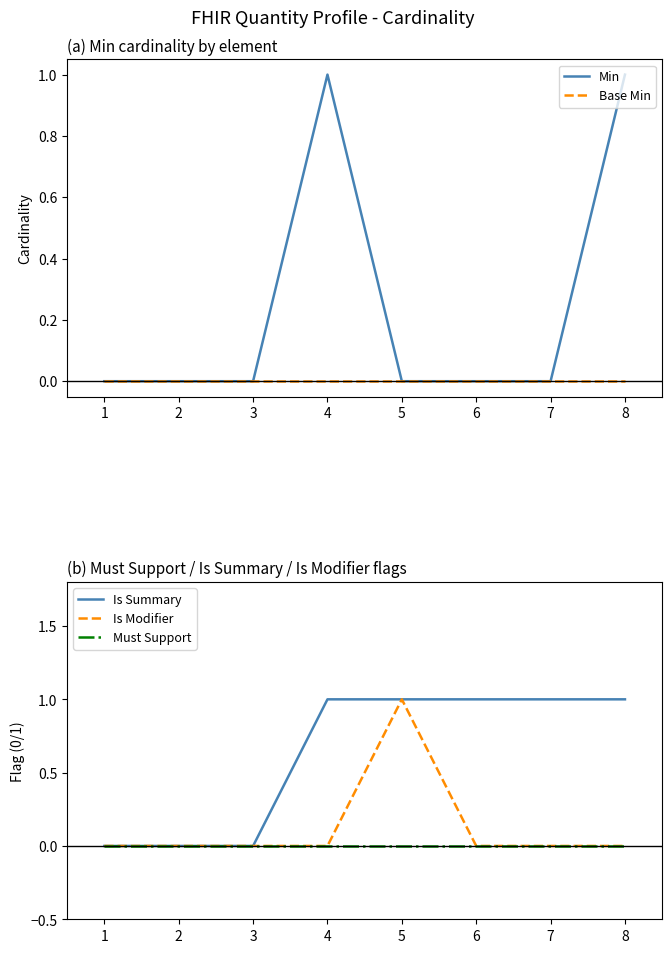

In Is Modifier, how many points are higher than both neighbors (excluding endpoints)?

1